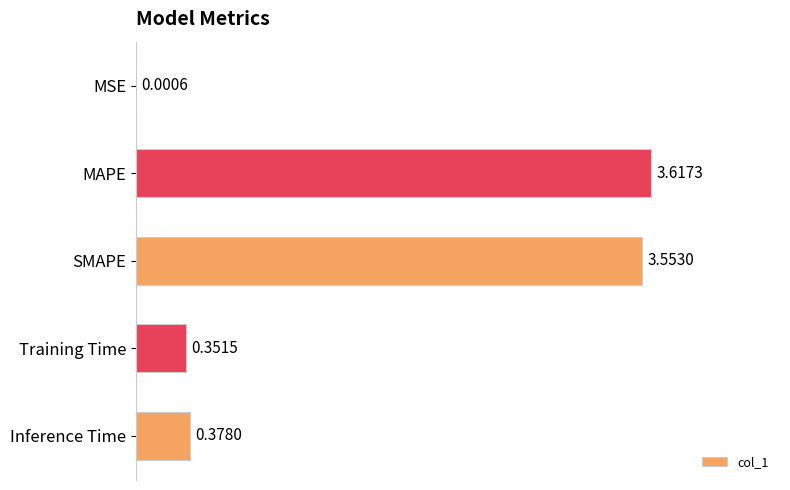

What is the sum of all values?

7.9